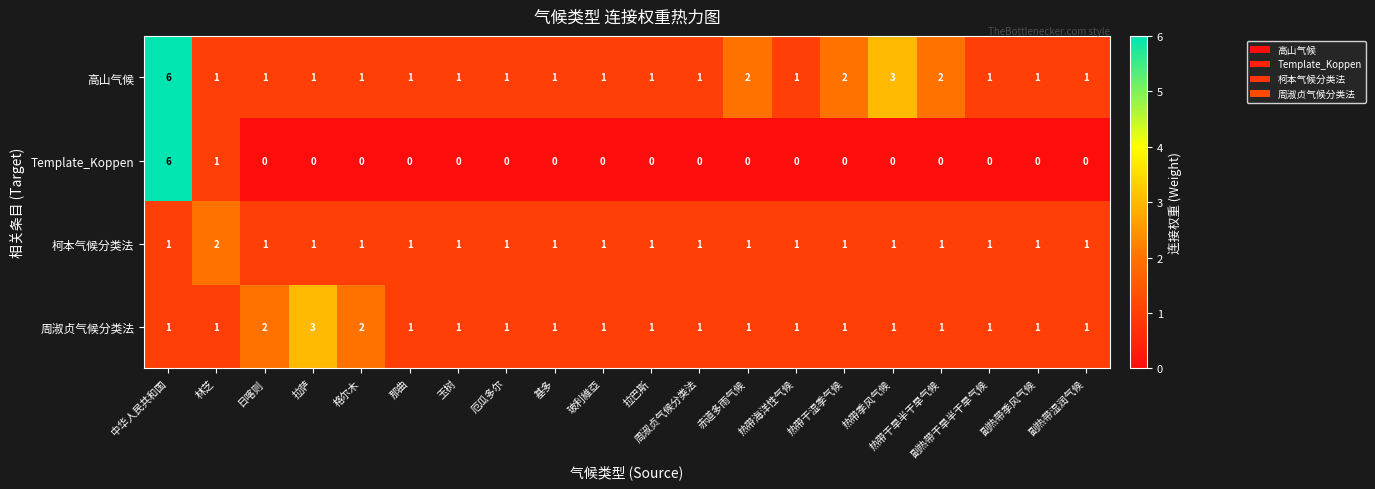

What is the maximum value shown in the chart?

6